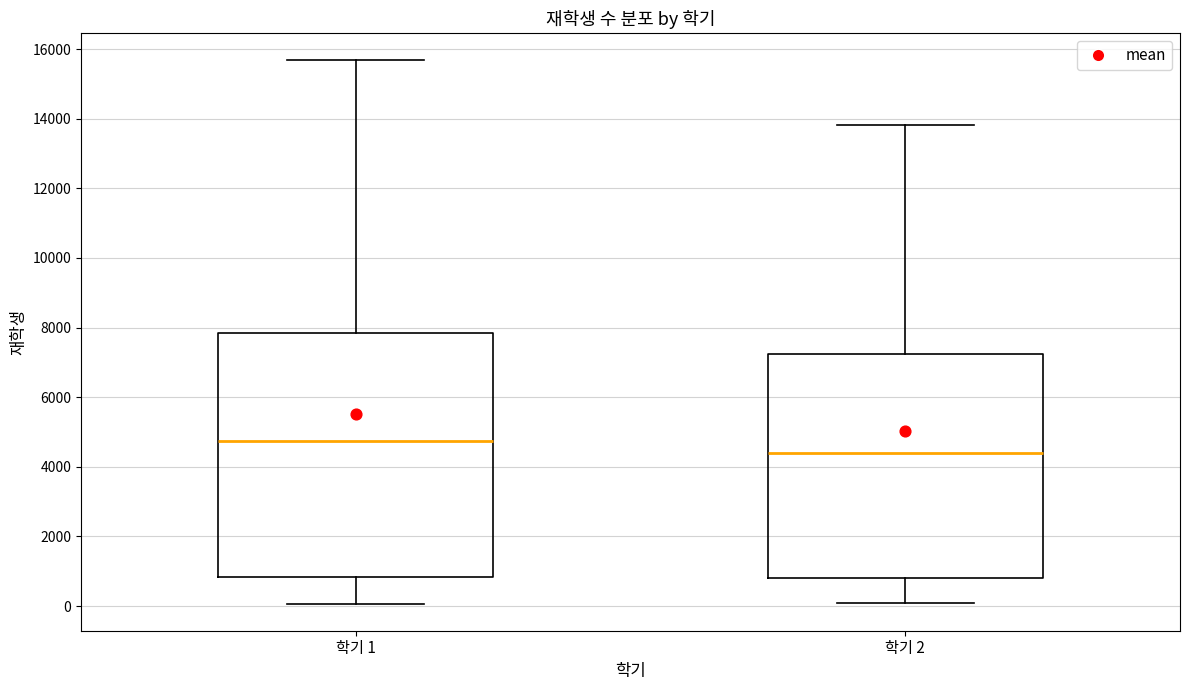

Reading left to right, read every box against the y-axis: the position of its median line, the range the box covers, and the ends of its whiskers. The values are not printed on the chart, so give them approximately, as read against the axis.

학기 1: median 4800, box 800 to 7800, whiskers 0 to 15600
학기 2: median 4400, box 800 to 7200, whiskers 0 to 13800